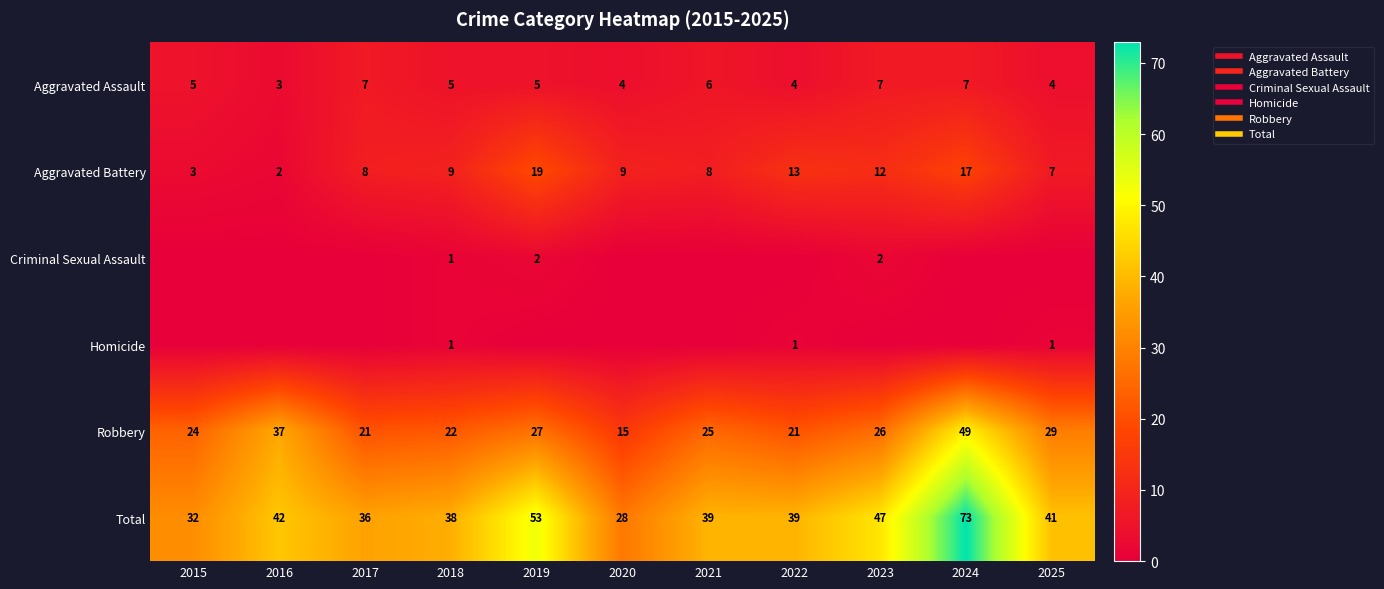

What is the difference between the second highest and minimum values in the Robbery series?

22